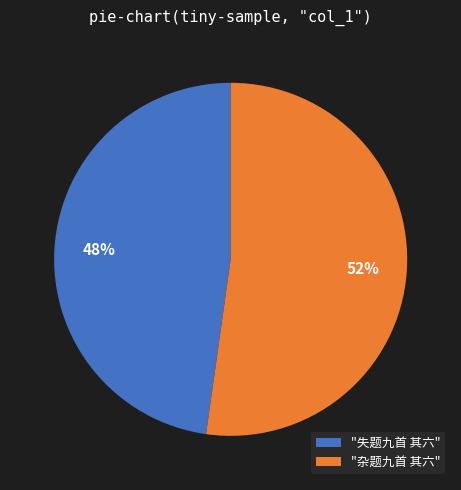

Is there a majority slice in this chart?

Yes